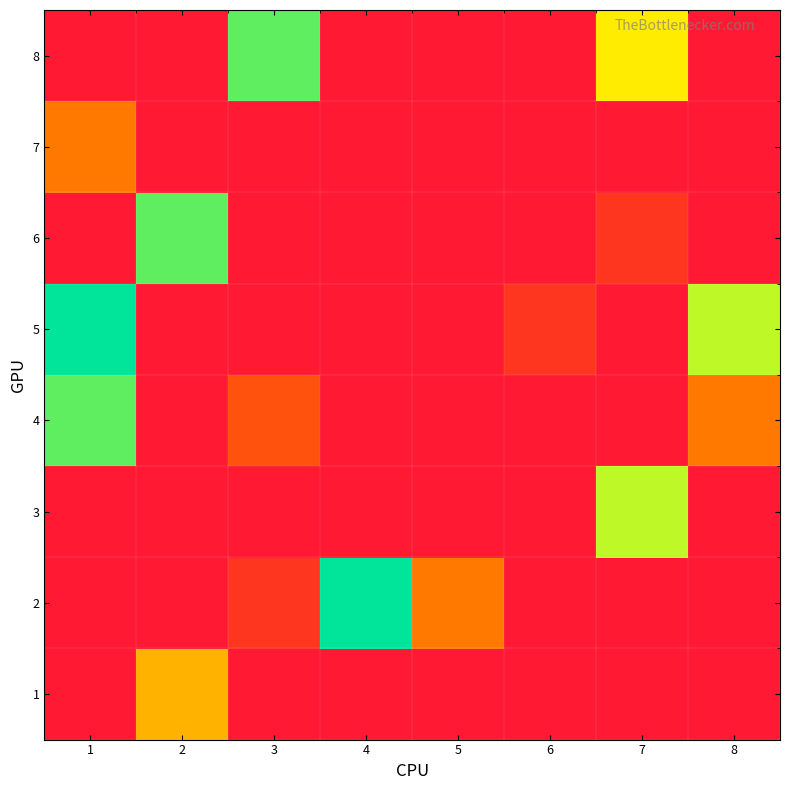

How many categories are shown in the chart?

8